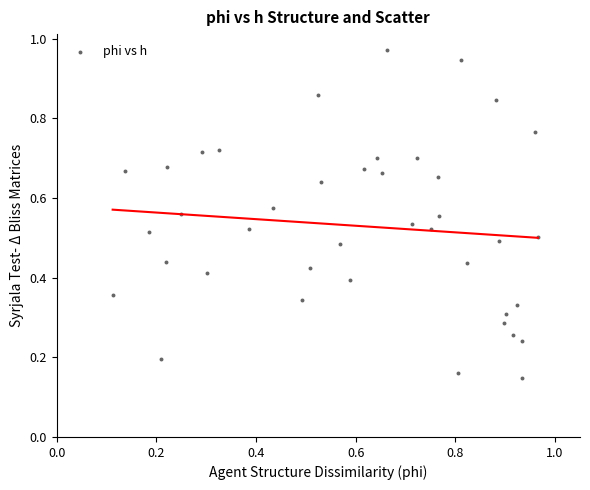

How many data points are displayed?

40